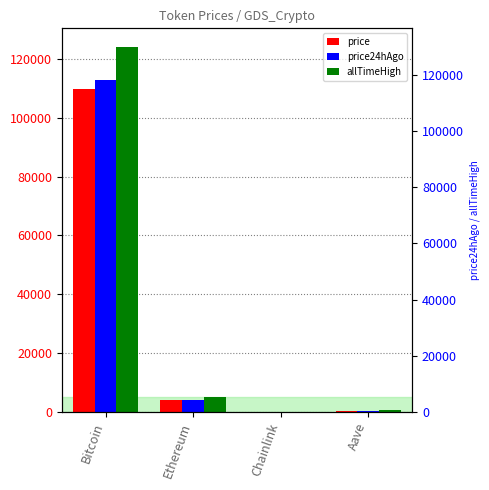

At which label is price closest to 54833?

Ethereum